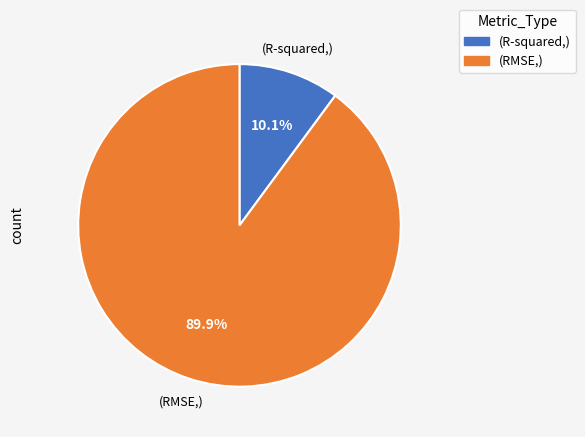

How many segments does this pie chart have?

2